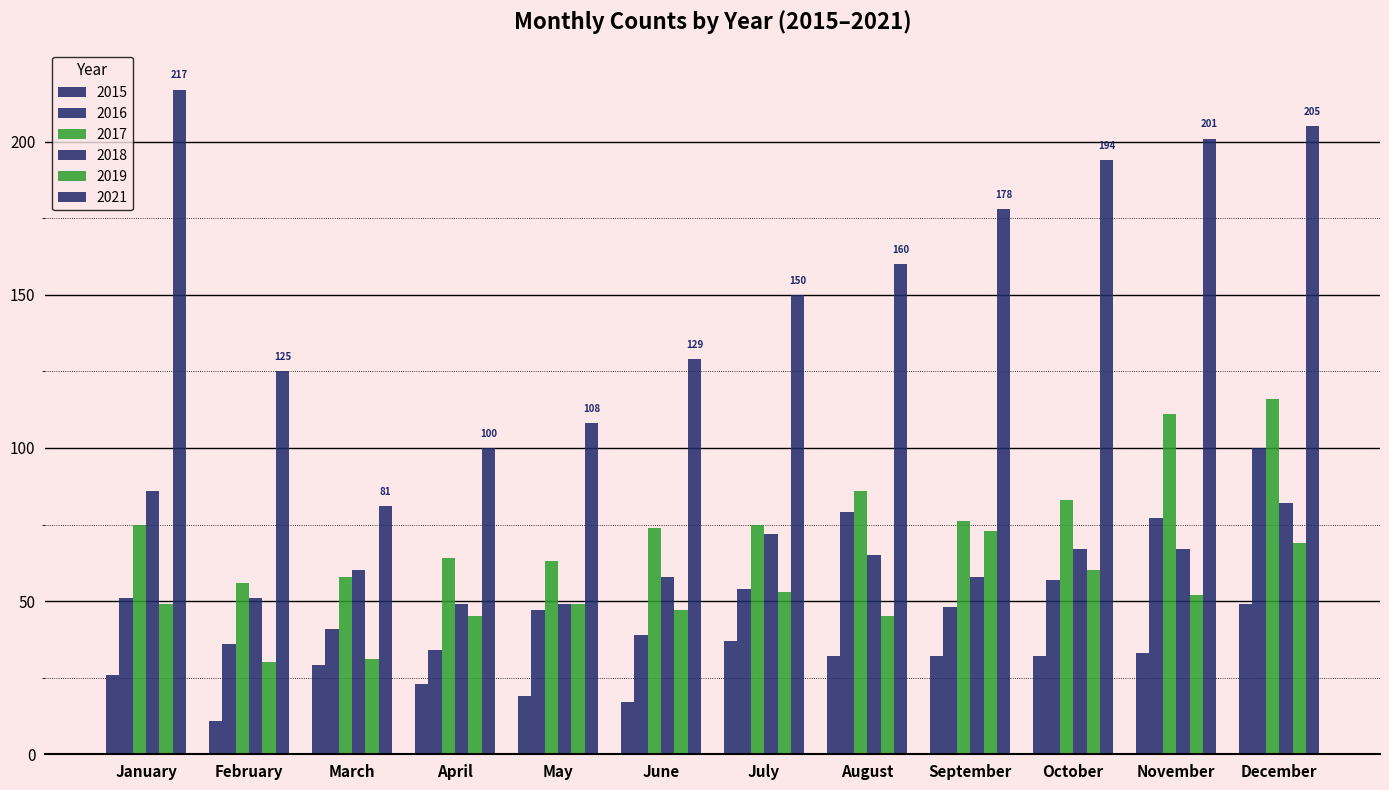

What is the sum of all 2017 values?

937